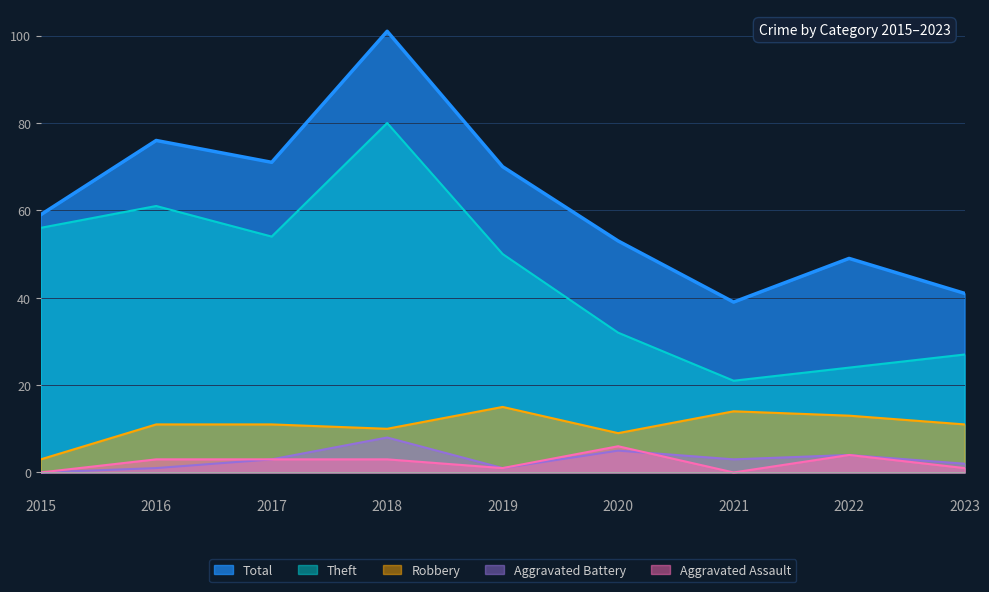

Reading right to left, extract all data points from this chart.

Theft: 2023=27	2022=24	2021=21	2020=32	2019=50	2018=80	2017=54	2016=61	2015=56
Robbery: 2023=11	2022=13	2021=14	2020=9	2019=15	2018=10	2017=11	2016=11	2015=3
Aggravated Assault: 2023=1	2022=4	2021=0	2020=6	2019=1	2018=3	2017=3	2016=3	2015=0
Aggravated Battery: 2023=2	2022=4	2021=3	2020=5	2019=1	2018=8	2017=3	2016=1	2015=0
Total: 2023=41	2022=49	2021=39	2020=53	2019=70	2018=101	2017=71	2016=76	2015=59